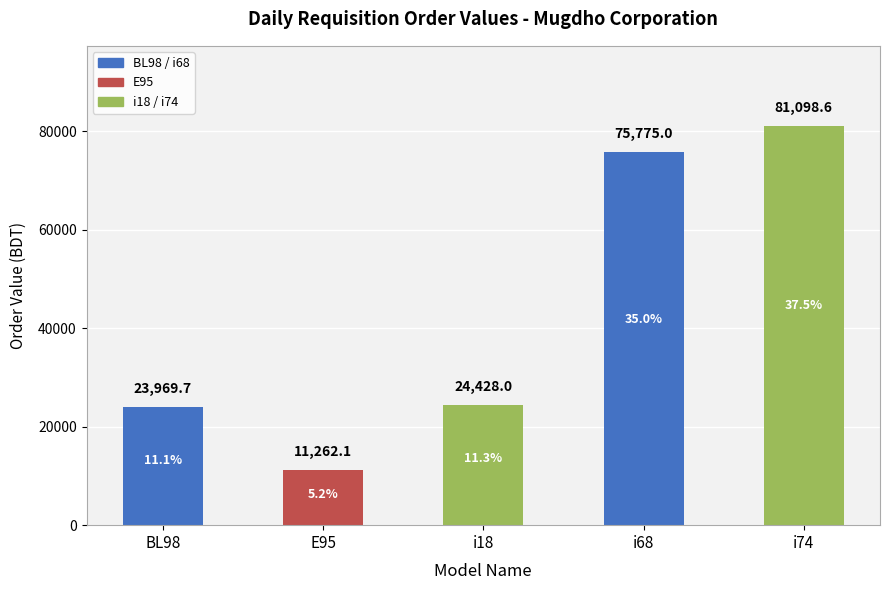

What is the change in value from E95 to i68?

+64512.9